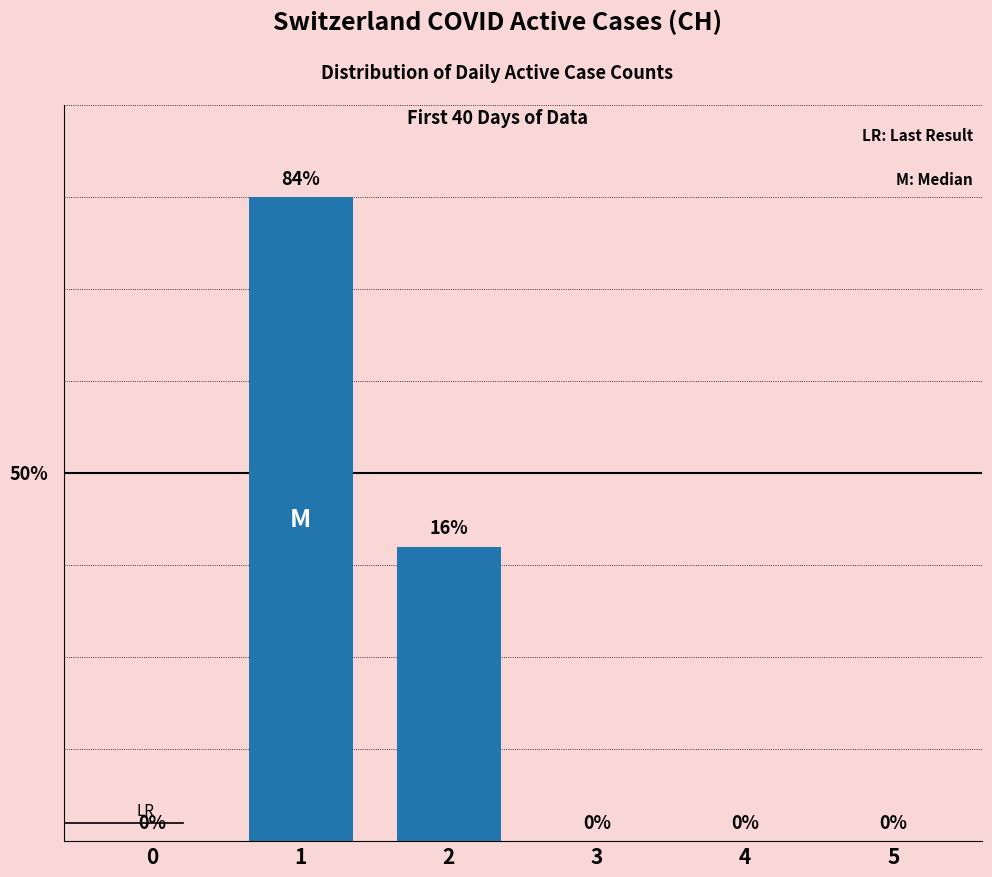

Rank the categories by value from highest to lowest.

1, 2, 0, 3, 4, 5